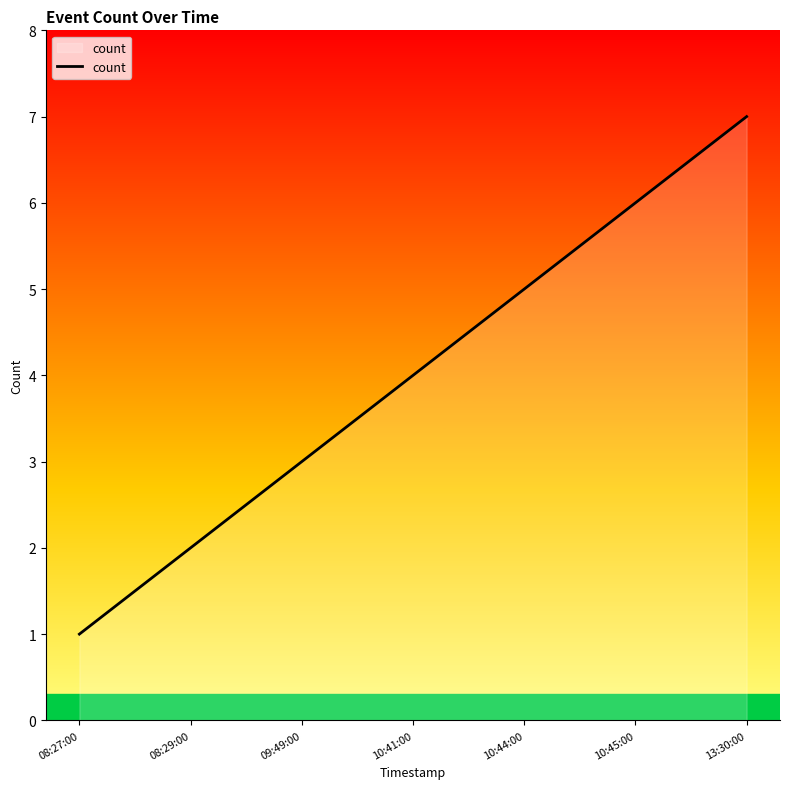

Reading left to right, extract all data points from this chart.

1	2	3	4	5	6	7